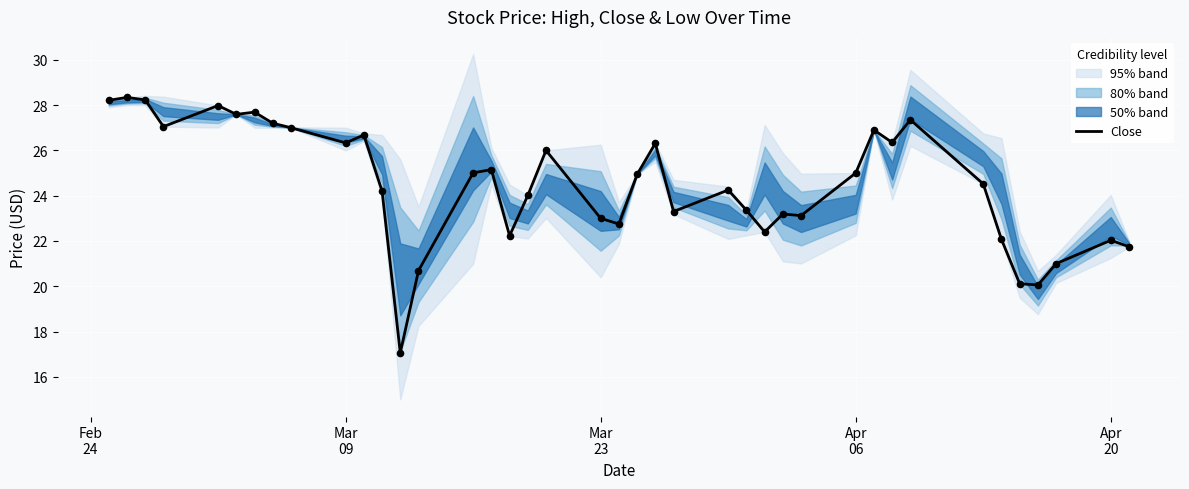

What is the highest value of the Close series?

28.3